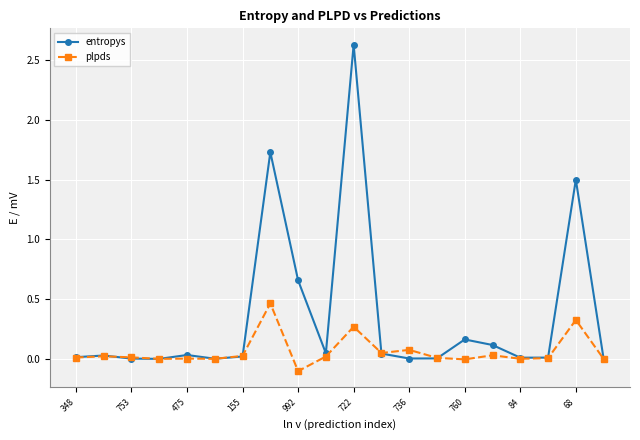

Which series has the largest total across all categories?

entropys